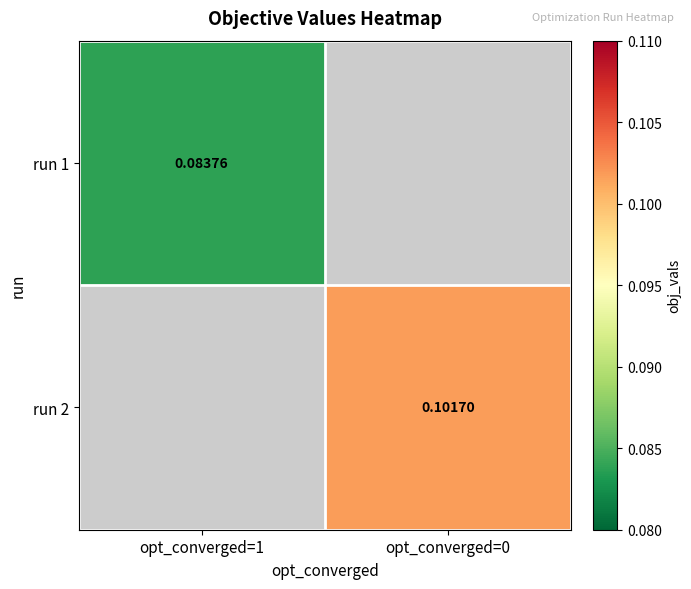

Is the value of run 2 at opt_converged=0 greater than the value of run 1 at opt_converged=1?

Yes